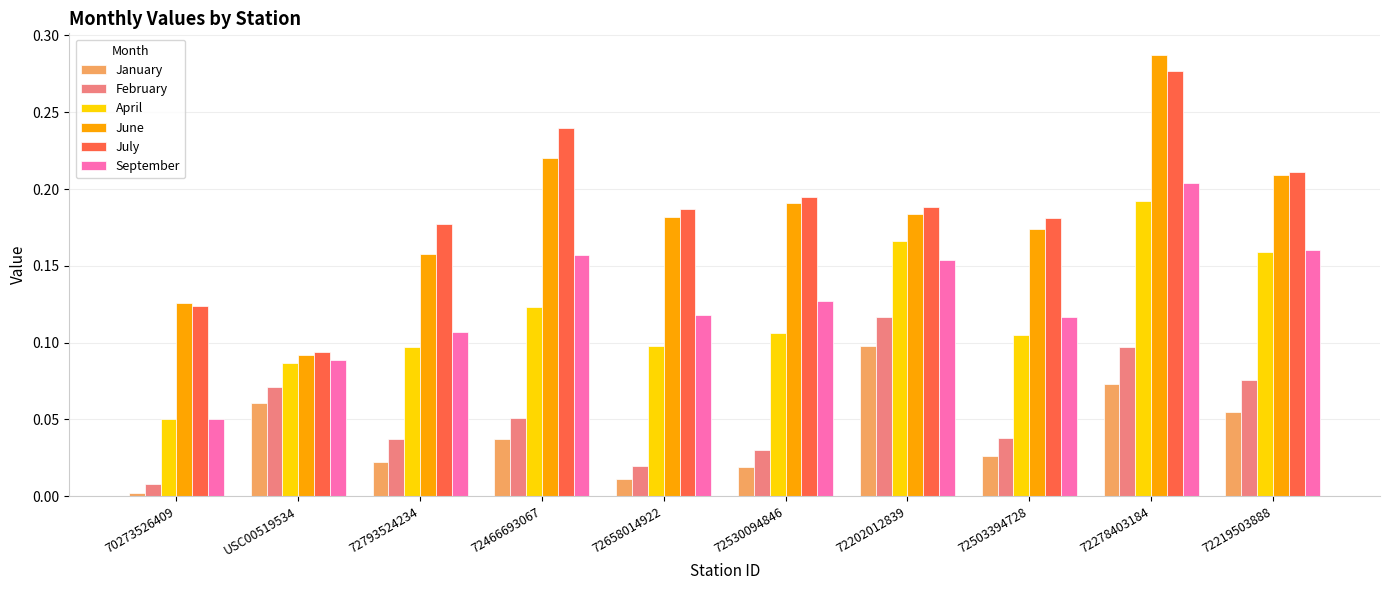

Is it true that February equals 0.1 at 72466693067?

True